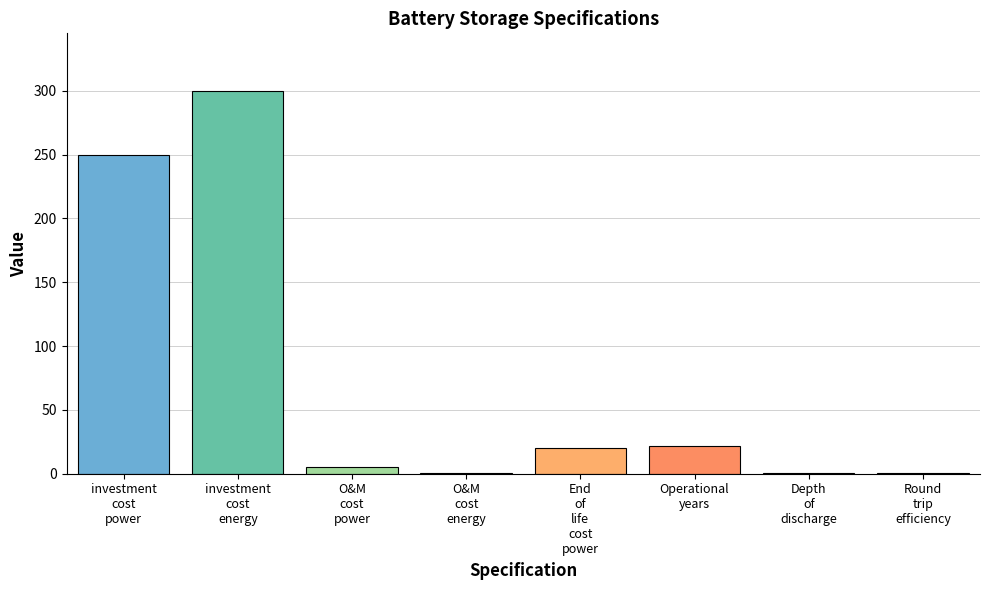

Approximately how many times larger is the value at End
of
life
cost
power compared to investment
cost
energy?

0.1